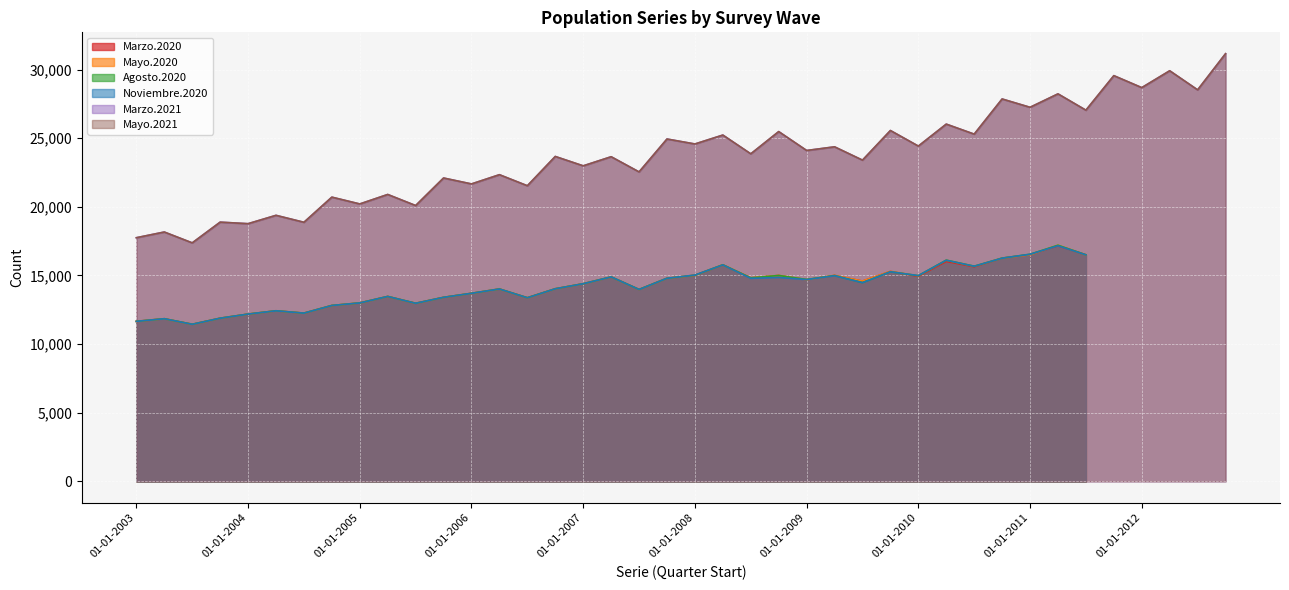

At how many categories does at least one series exceed 29935?

1